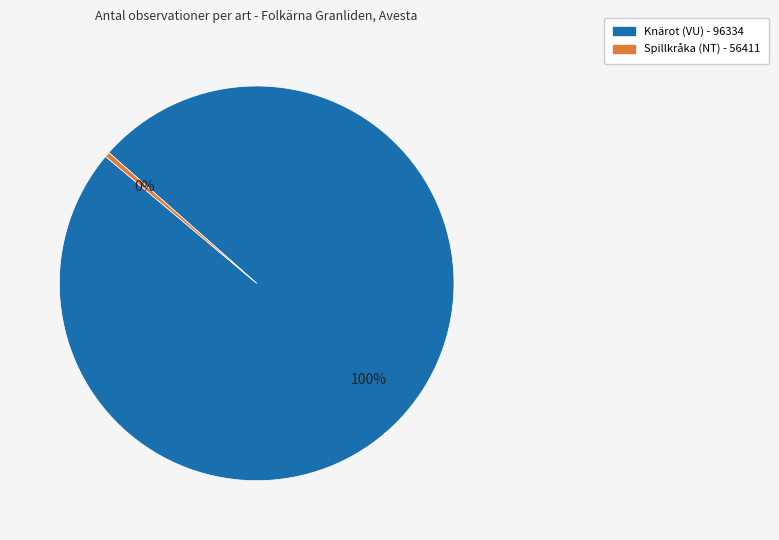

To the nearest percent, what is the average slice percentage?

50%